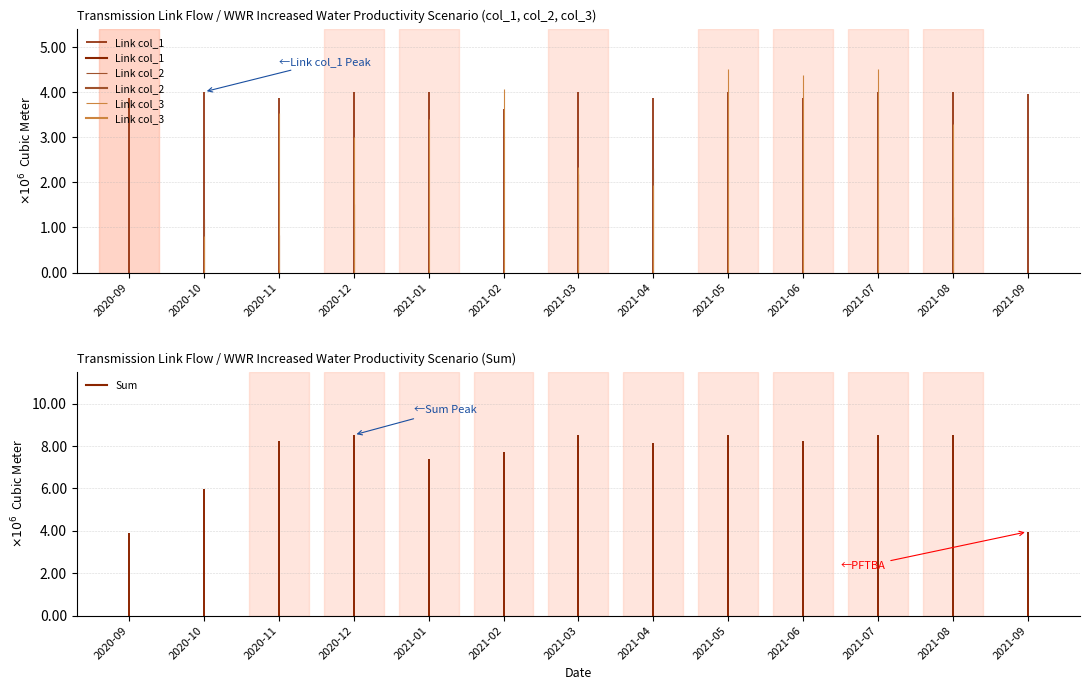

Between 2021-04 and 2021-02, which is larger?

2021-04